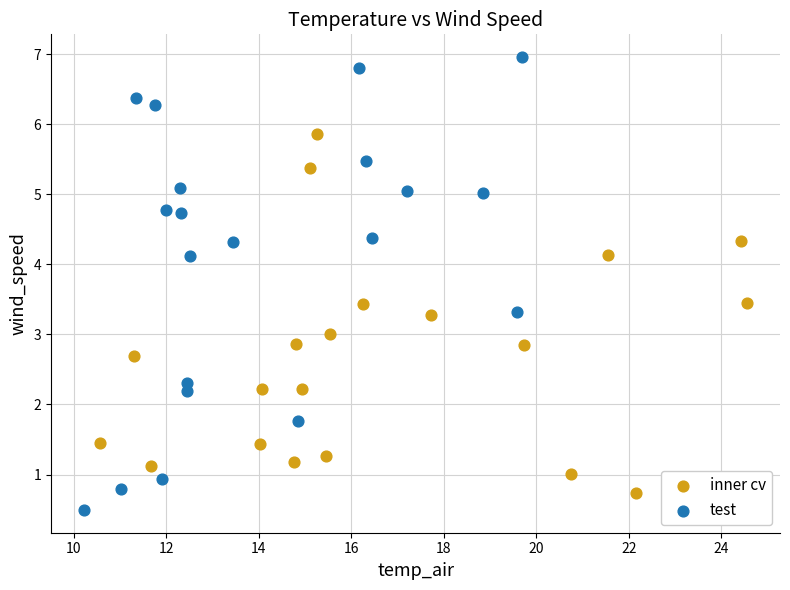

Which series contains the lowest Y value?

test